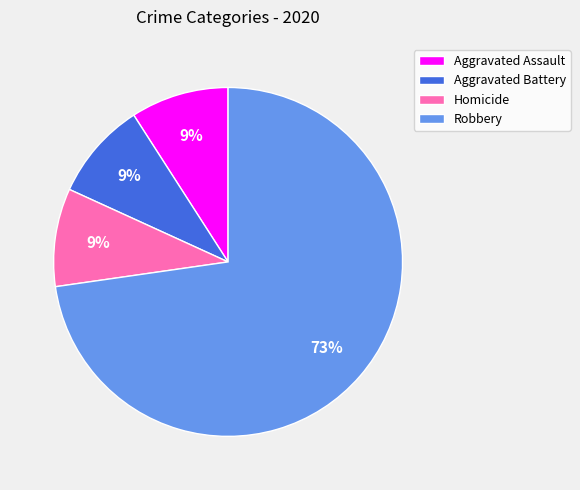

What is the largest slice in the pie chart?

Robbery